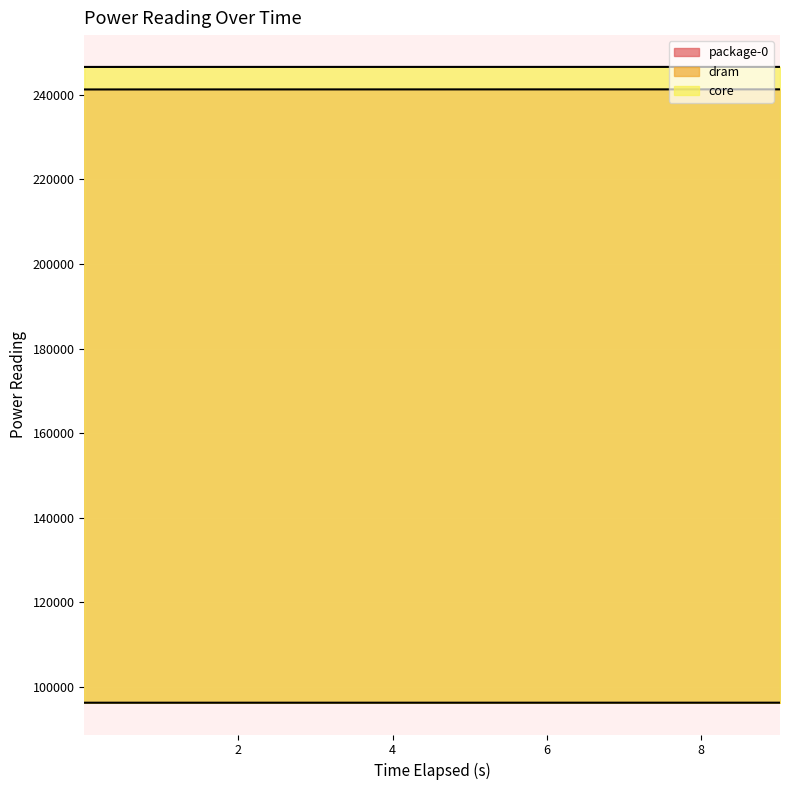

Is it true that core equals 246617.3 at 8.023109595?

True